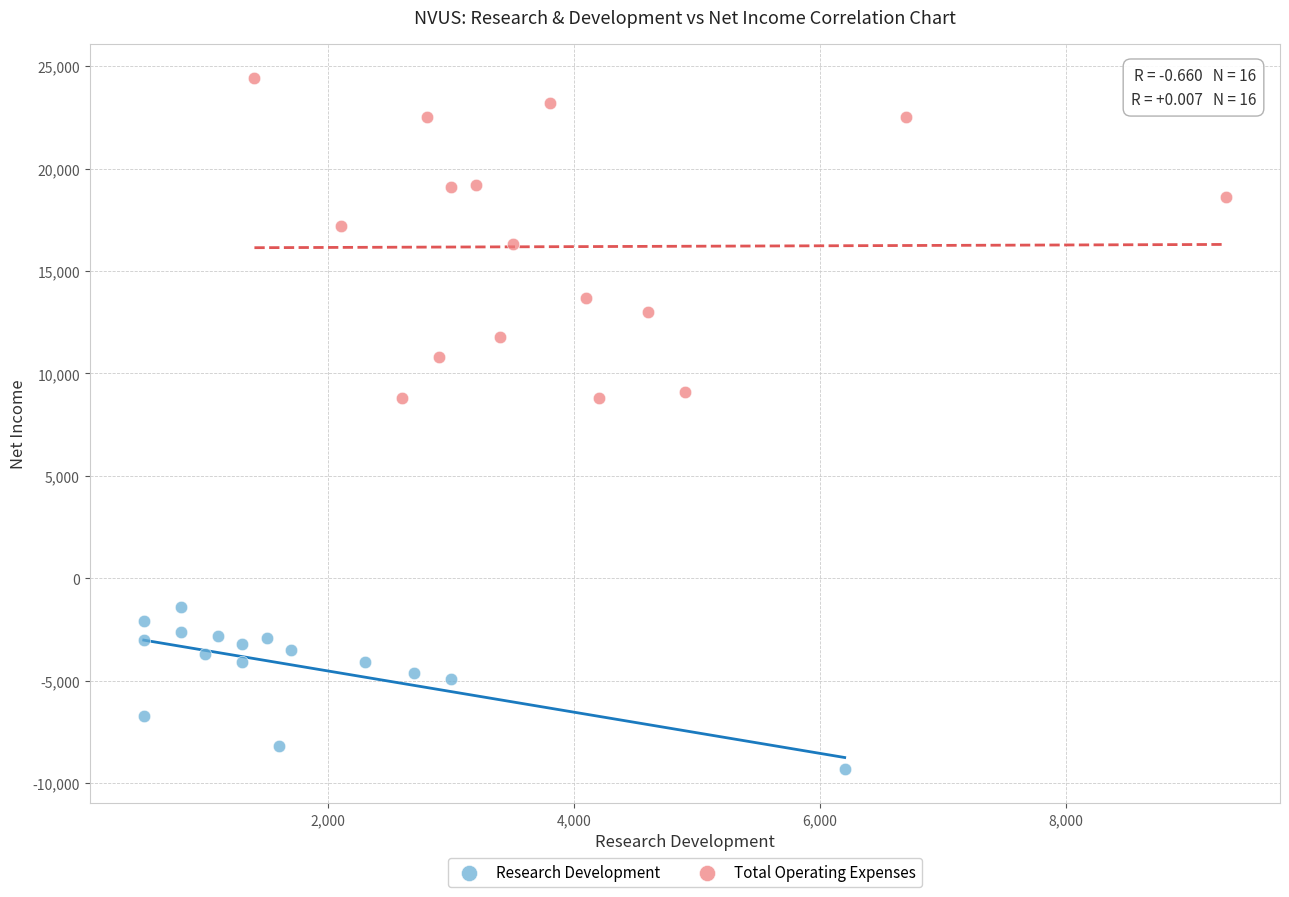

Which series reaches the maximum Y coordinate?

Total Operating Expenses